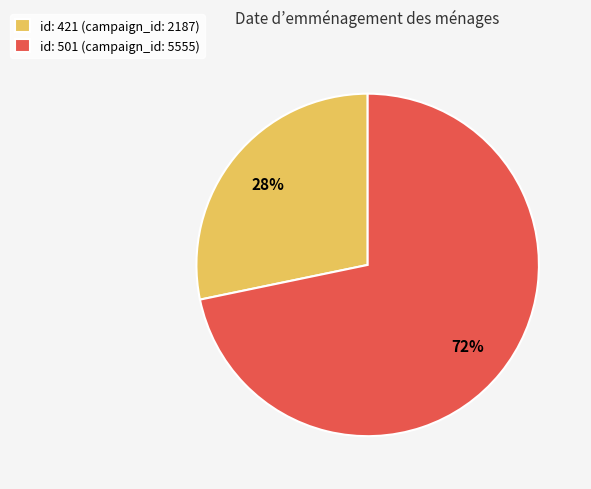

To the nearest percent, what is the average slice percentage?

50%